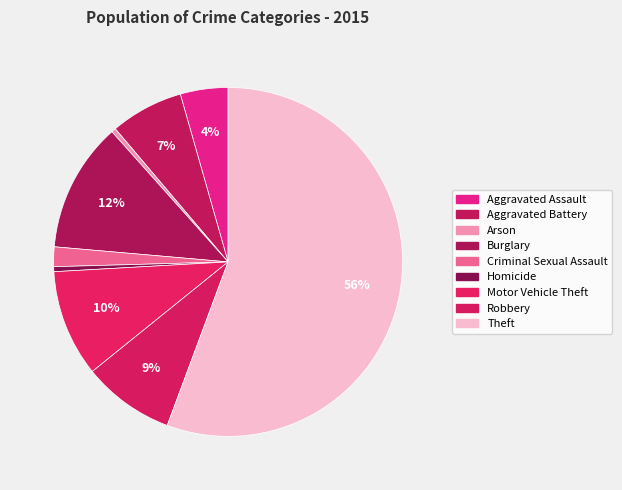

What is the smallest slice in the pie chart?

Arson